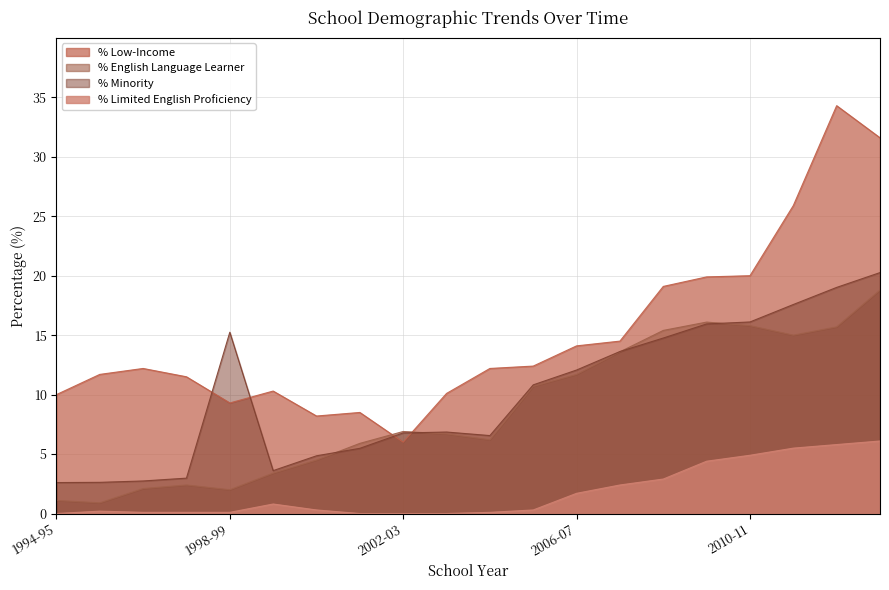

At which category is the sum across all series the highest?

2013-14